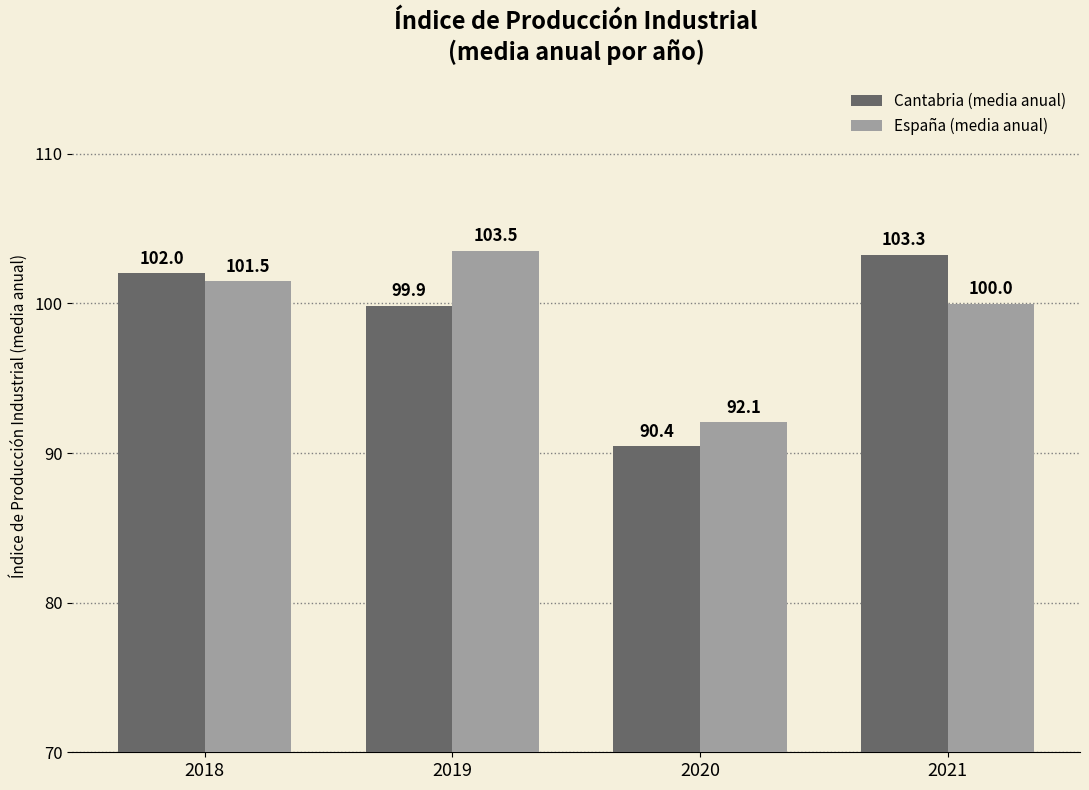

At which label does España (media anual) first exceed 101?

2018